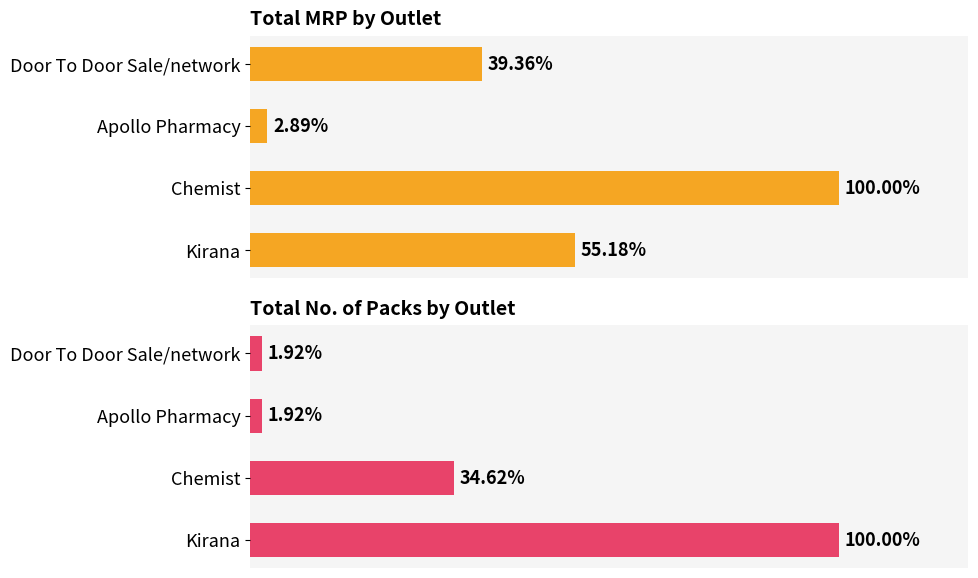

Reading right to left, list all the values displayed in this chart.

Total MRP: 1349	99	3427	1891
Total No. of Packs: 1	1	18	52